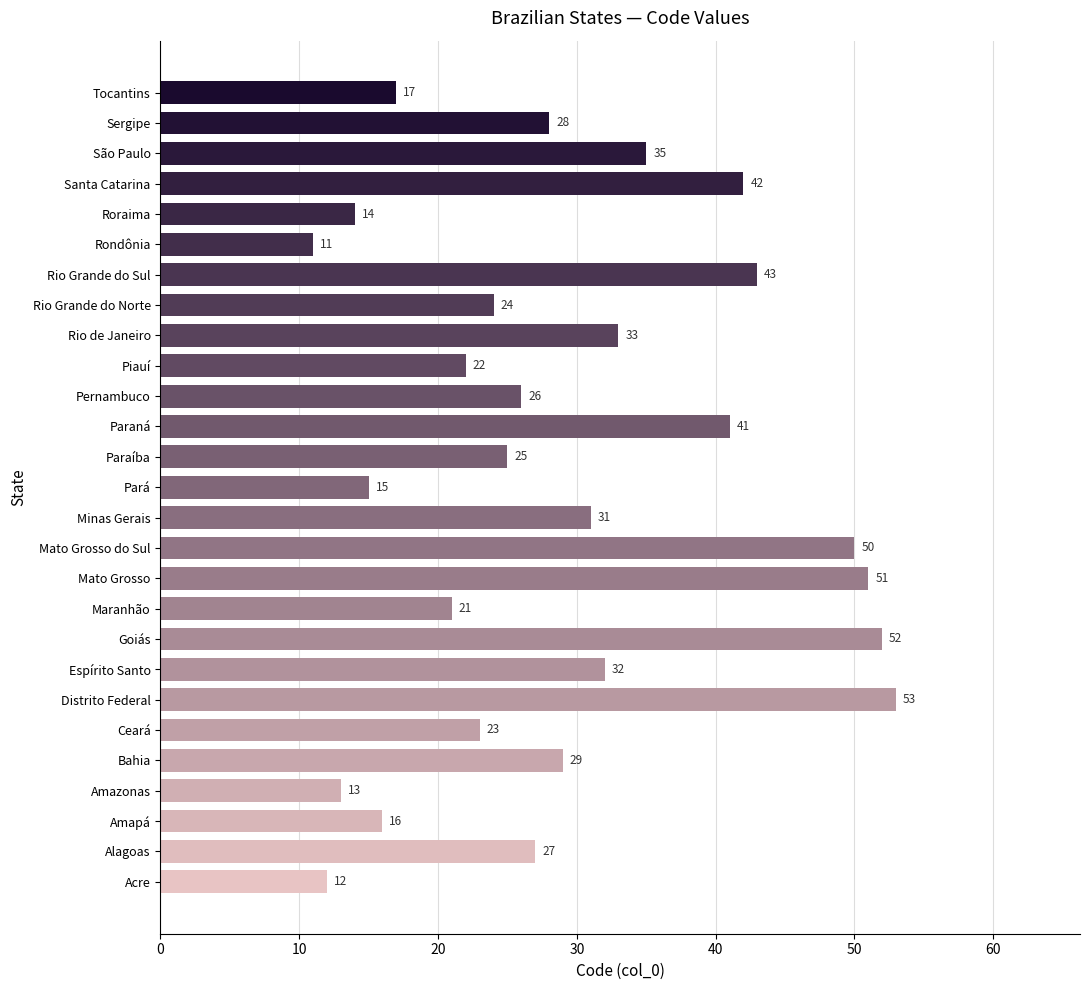

What is the ratio of the value at Rio Grande do Norte to the value at Sergipe?

0.9